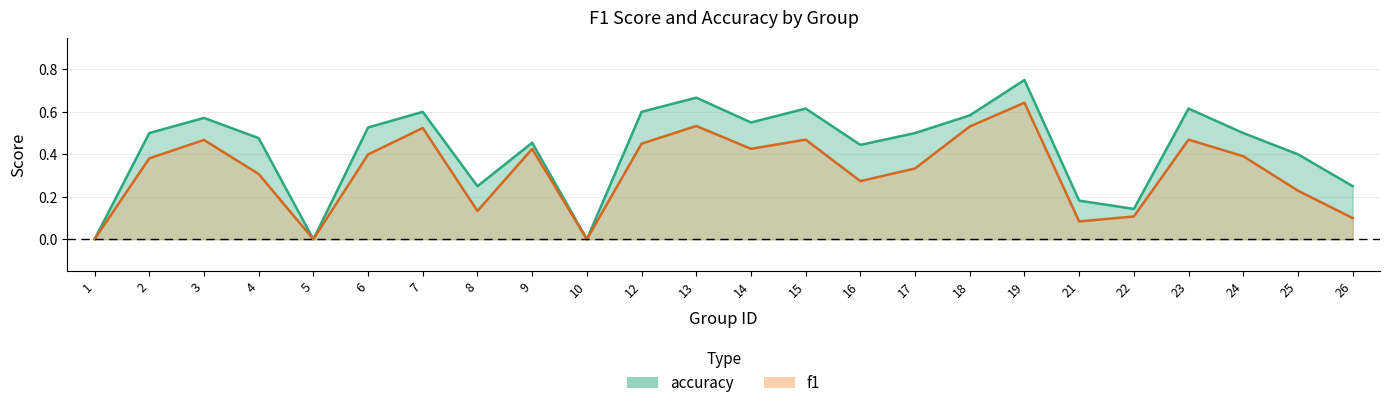

How many lines are shown in the chart?

2